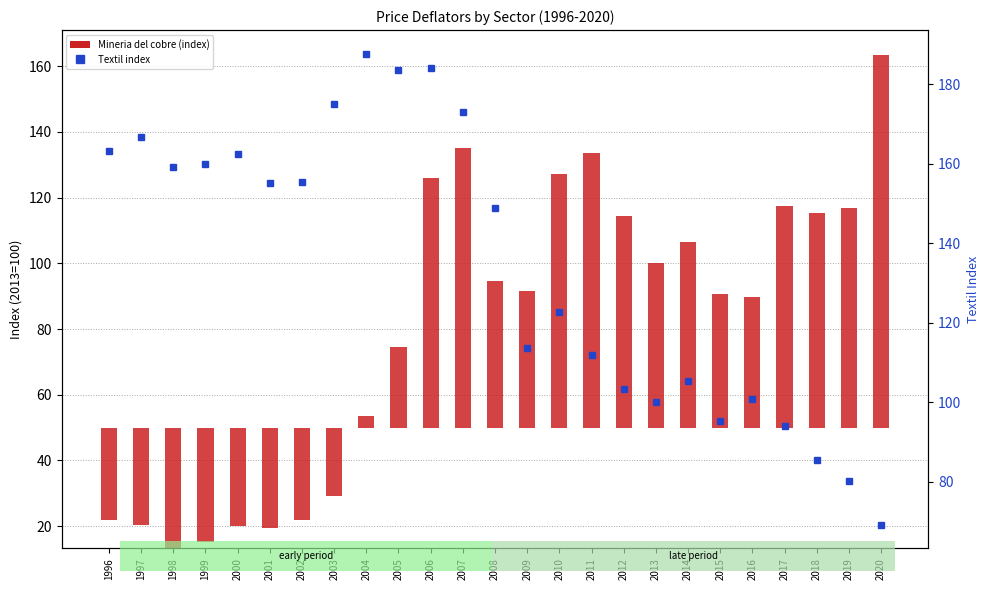

What is the change in value from 2004 to 2007?

-14.6